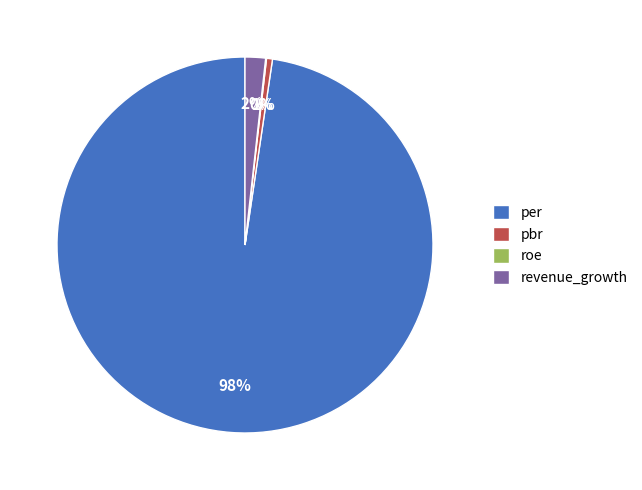

What is the largest slice in the pie chart?

per